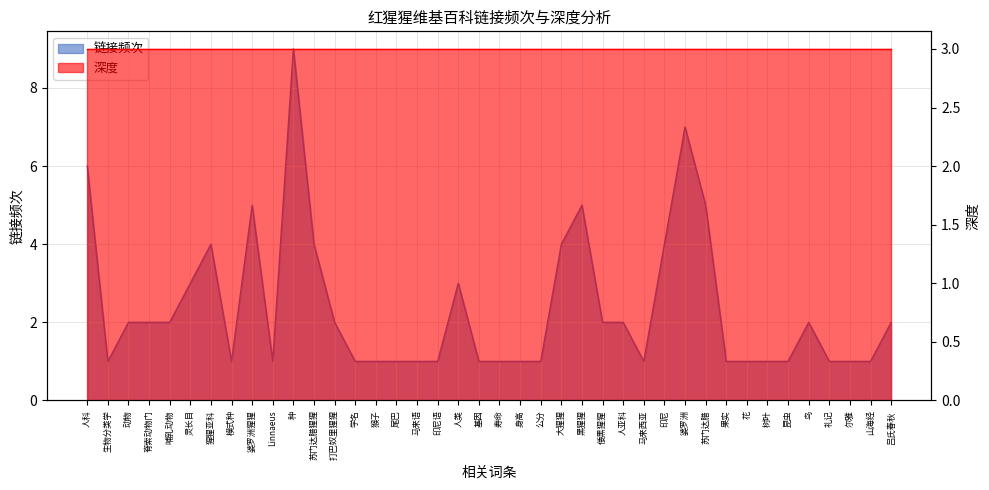

Where does the data first go above 2?

人科